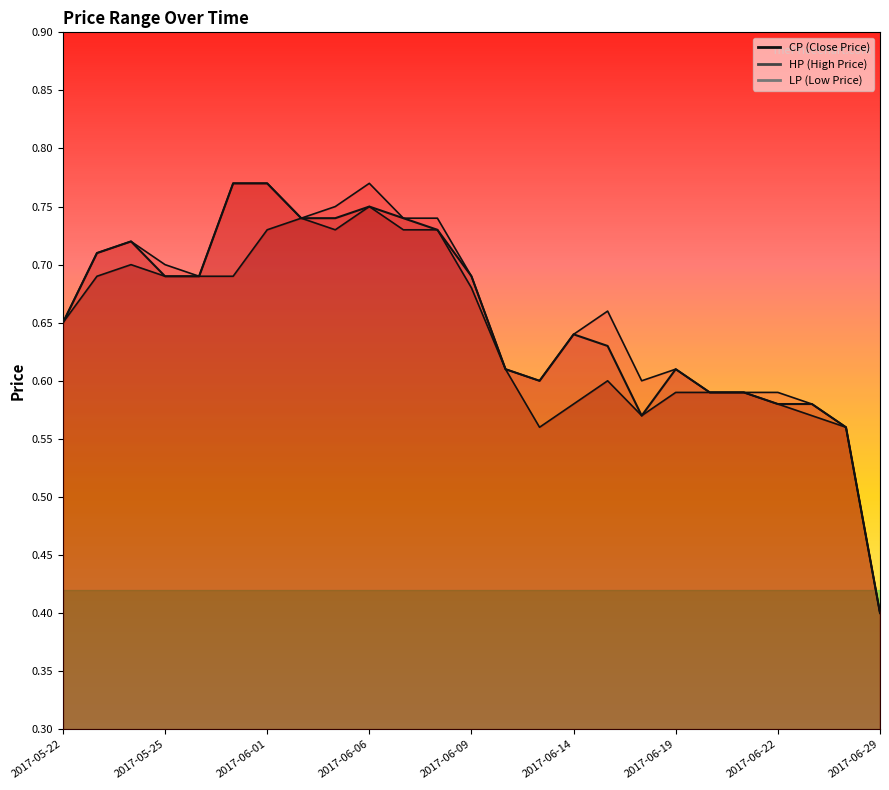

Which series changed the most between 2017-06-07 and 2017-06-08?

CP